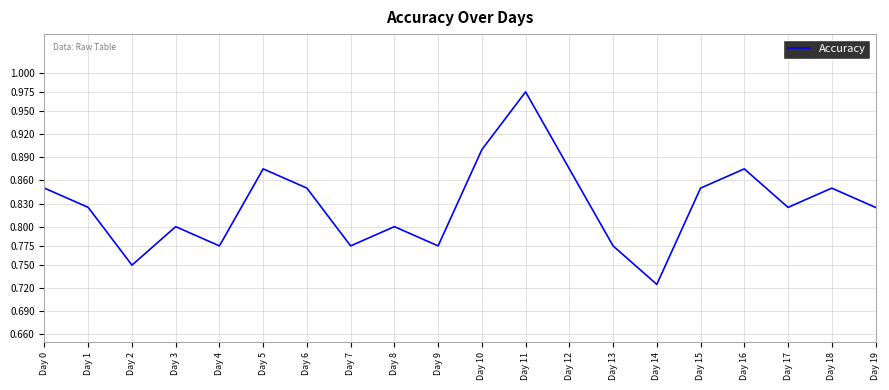

At which label is the value closest to 0?

Day 14